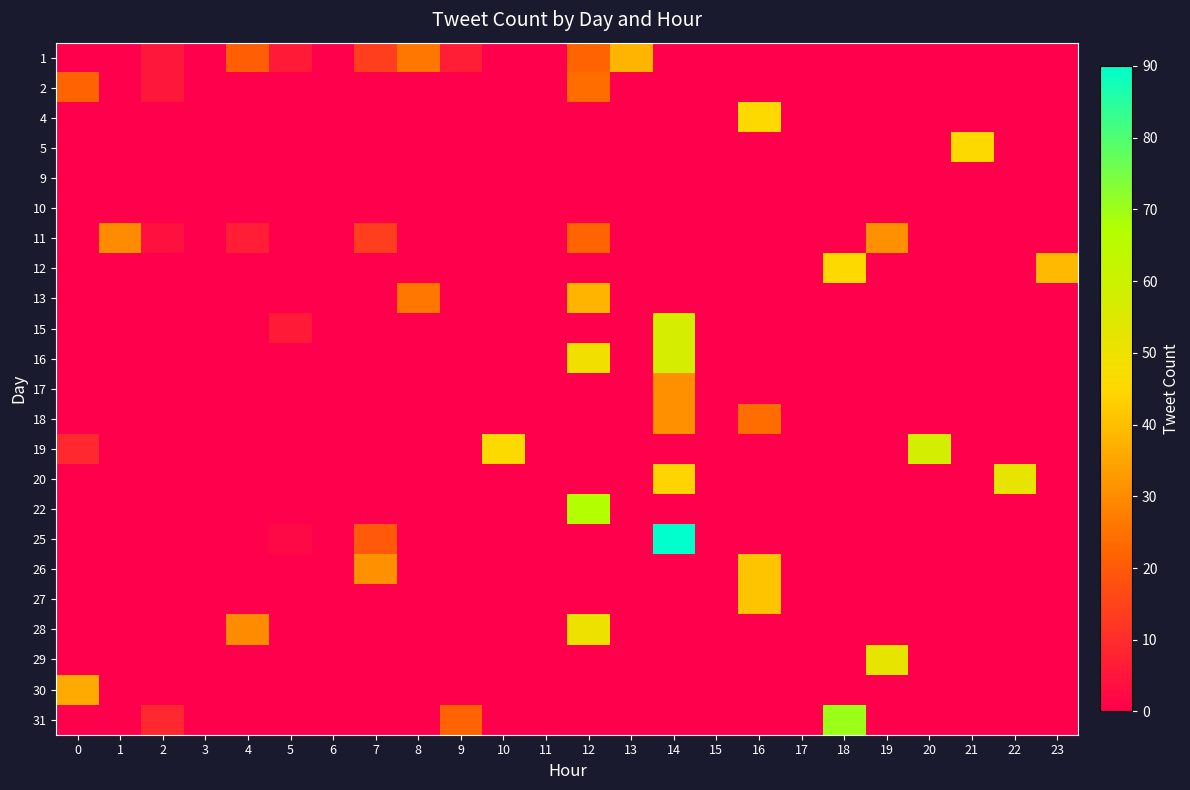

What is the spread (max minus min) of values at 19?

52